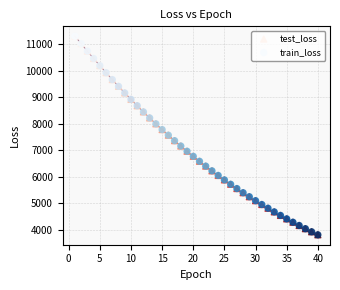

What are all the series names shown in the legend?

test_loss, train_loss